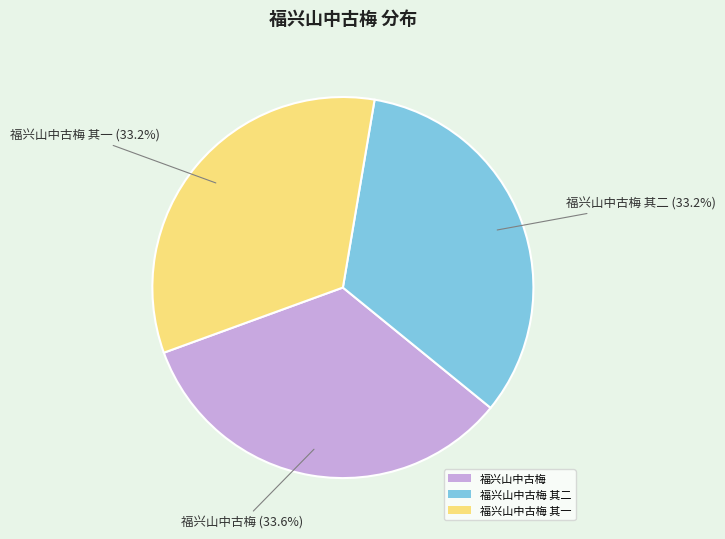

How many segments does this pie chart have?

3